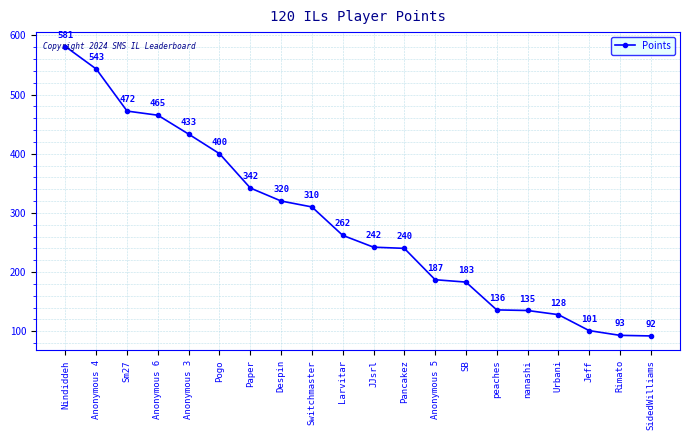

What is the ratio of the value at Jeff to the value at Urbani?

0.8